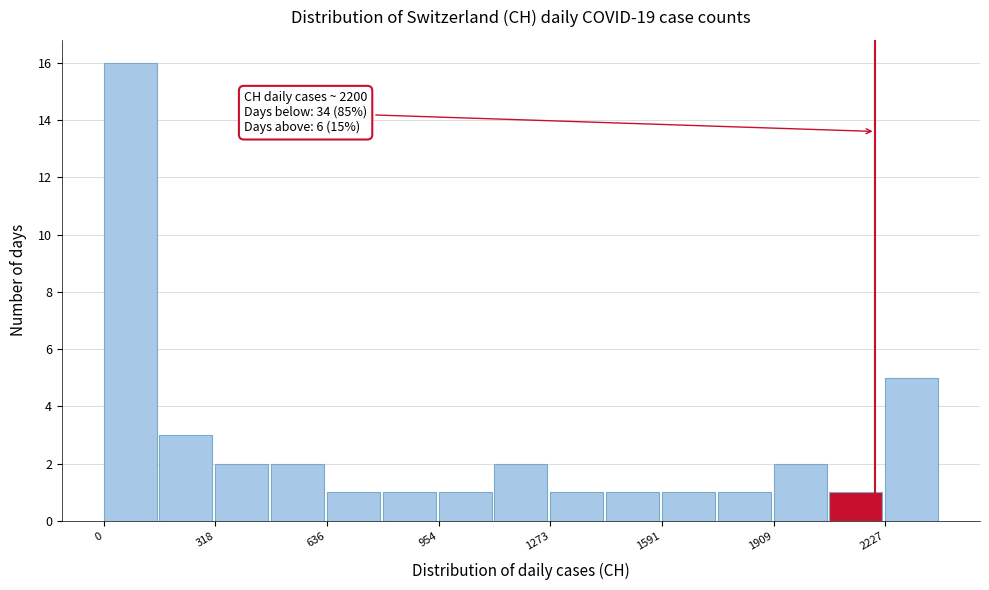

Around what value on the x-axis is the tallest bar? Give the approximate position of its centre, as read against the axis.

100